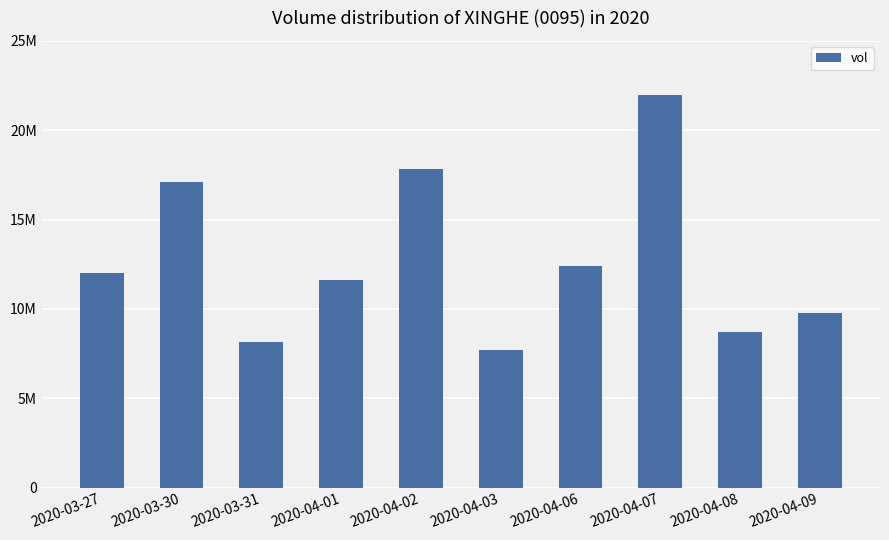

Reading left to right, transcribe all the data shown in this chart.

12013800	17079500	8147700	11608600	17836500	7722700	12372700	21958900	8722800	9778900